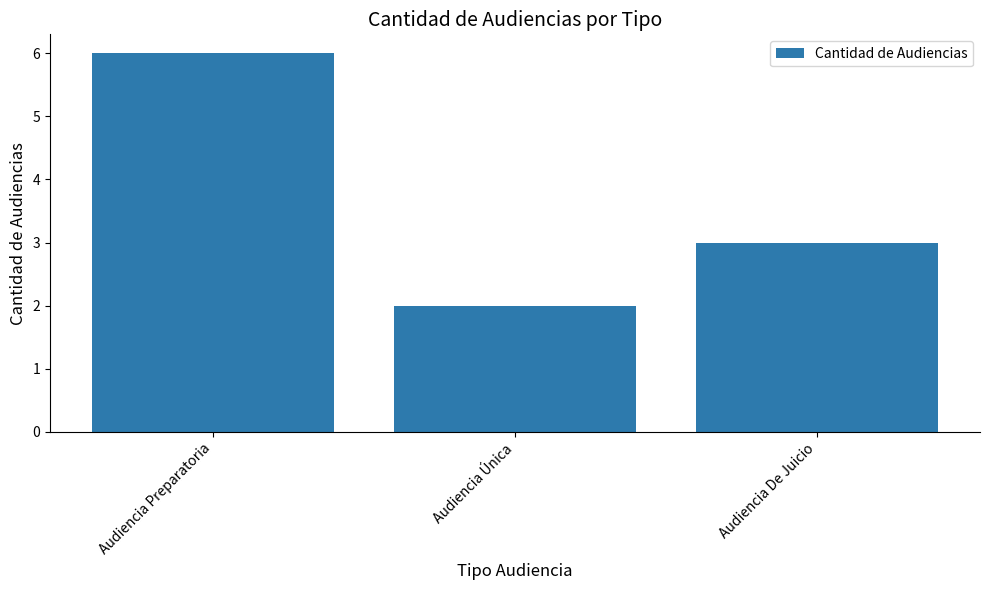

What position from the left is Audiencia Única?

2